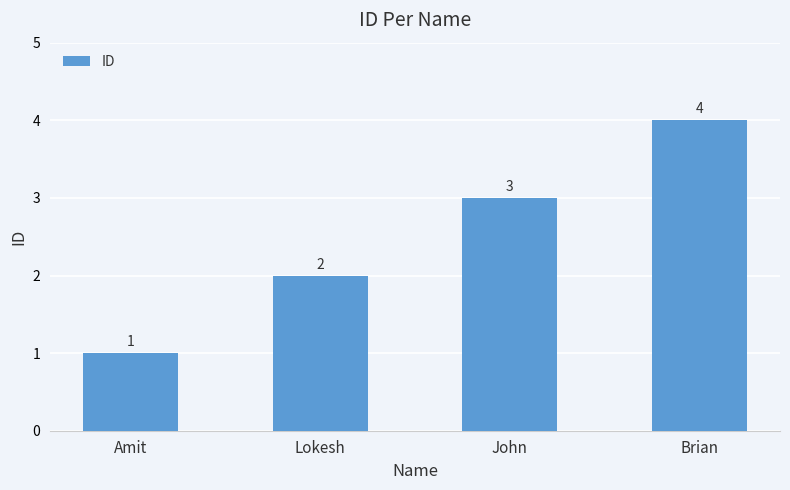

What position from the right is Amit?

4